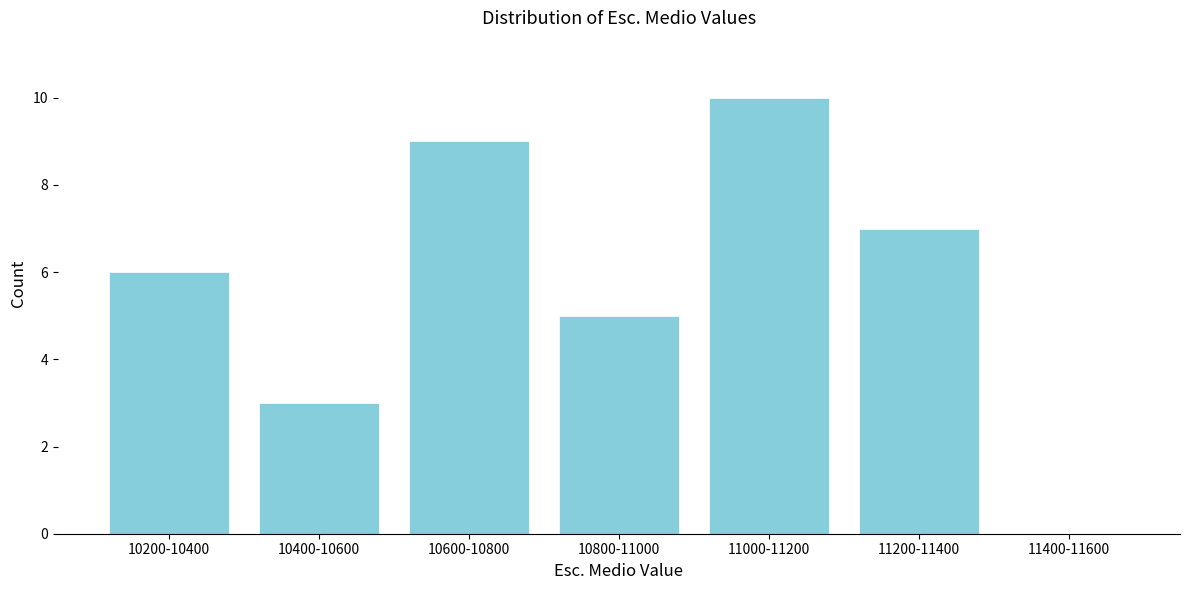

Reading left to right, extract all data points from this chart.

10200-10400=6	10400-10600=3	10600-10800=9	10800-11000=5	11000-11200=10	11200-11400=7	11400-11600=0